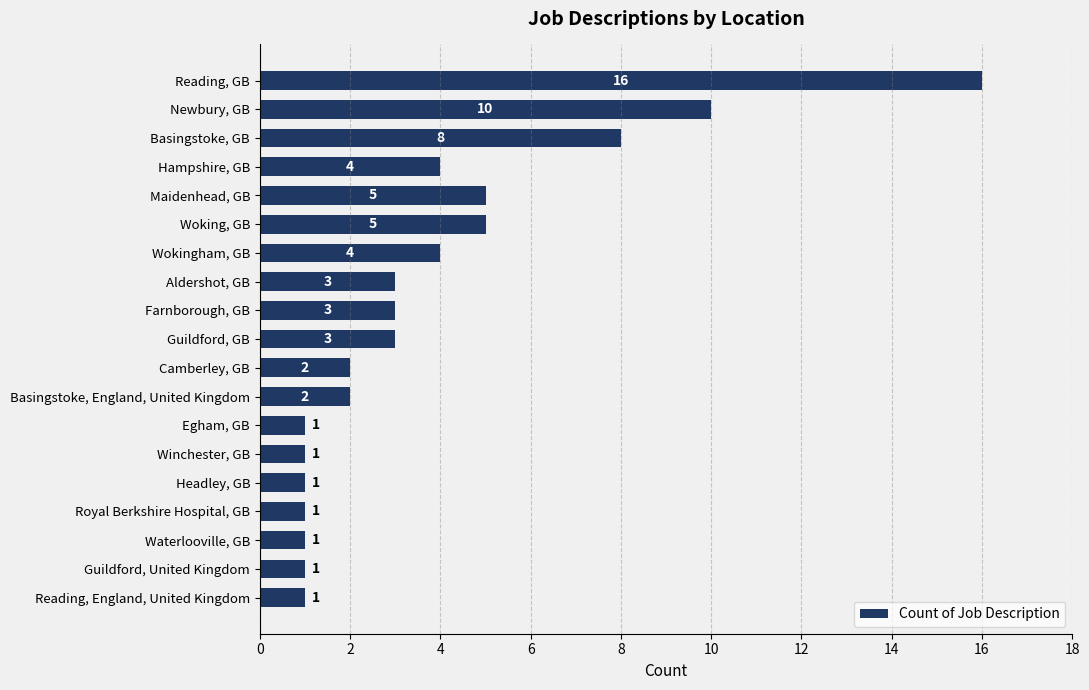

The value at Egham, GB is 2. True or false?

False